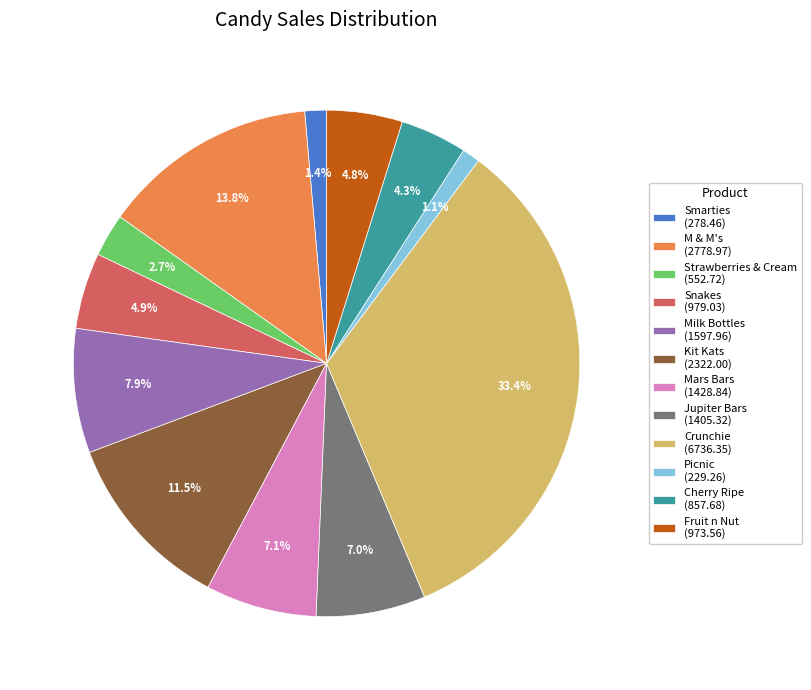

Does Kit Kats account for over 50% of the chart?

No